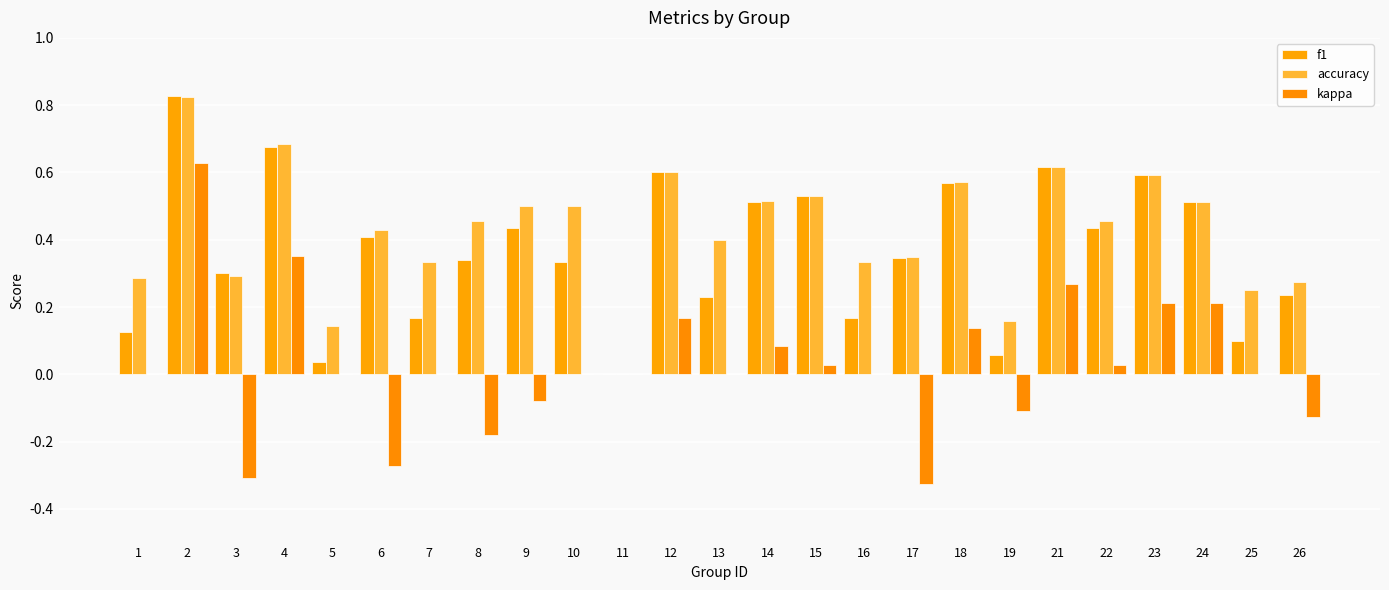

How many data points does each series have?

25